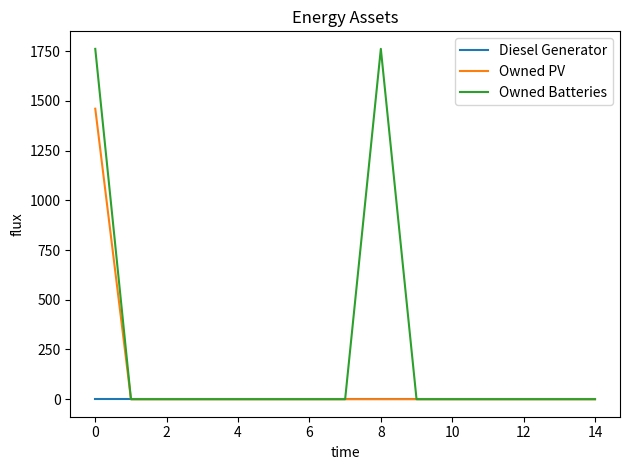

What is the sum of all Owned Batteries values?

3524